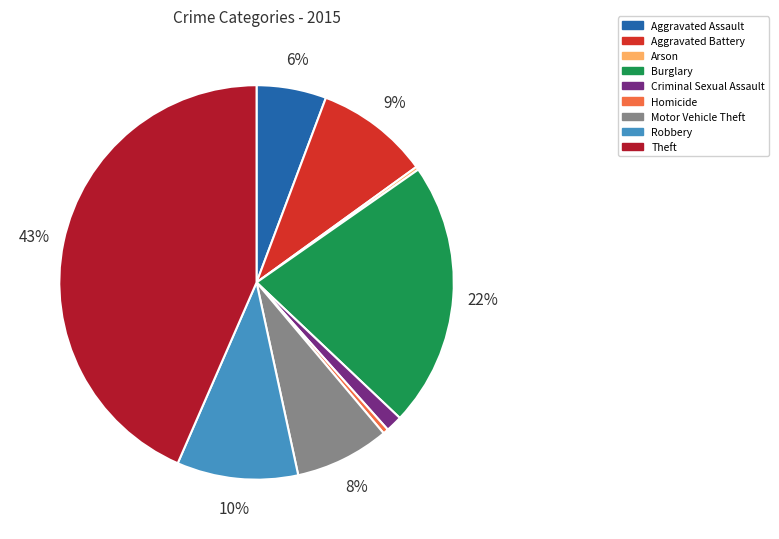

To the nearest percent, what is the difference between the largest and smallest slice percentages?

43%